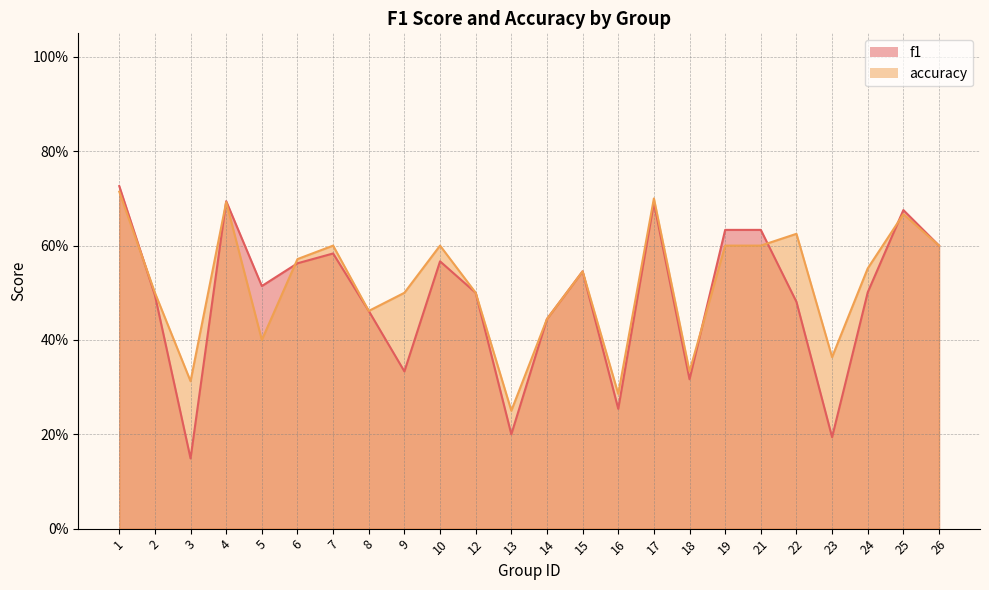

What is the sum of the f1 values at 25 and 13?

0.9